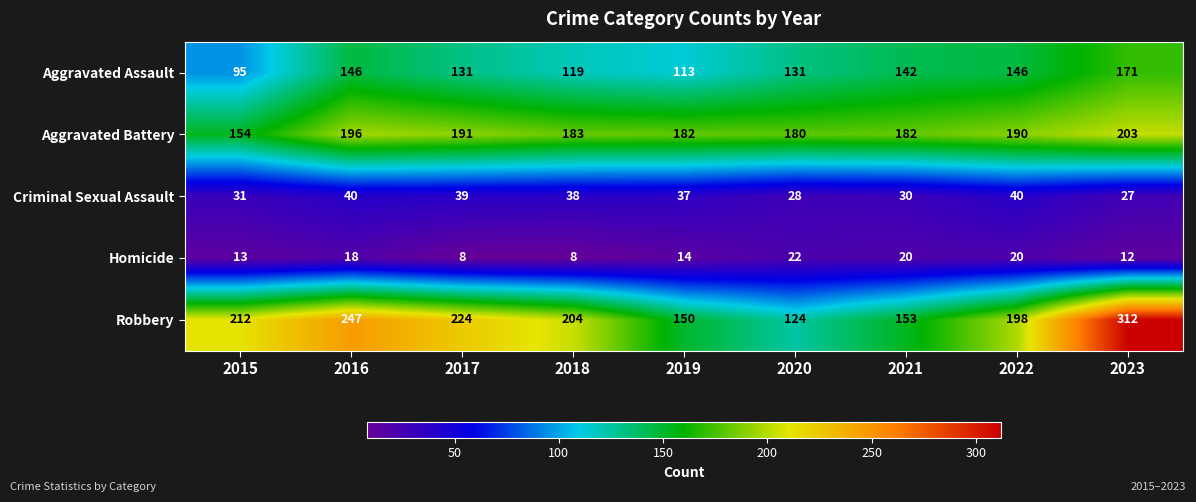

What is the difference between the highest and lowest values at 2022?

178